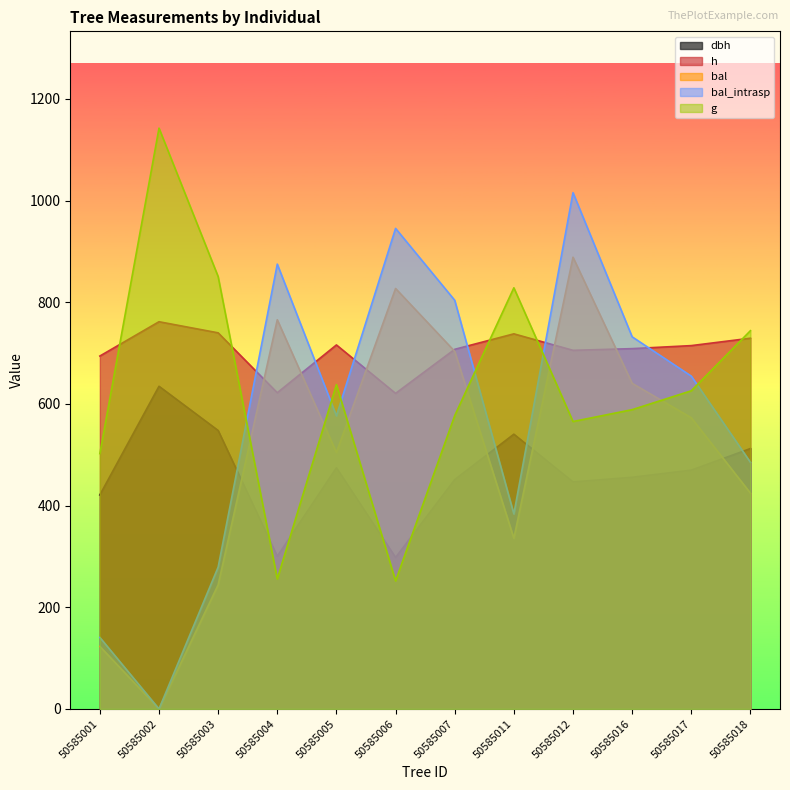

True or false: g has a value of 1142.5 at 50585002.

True